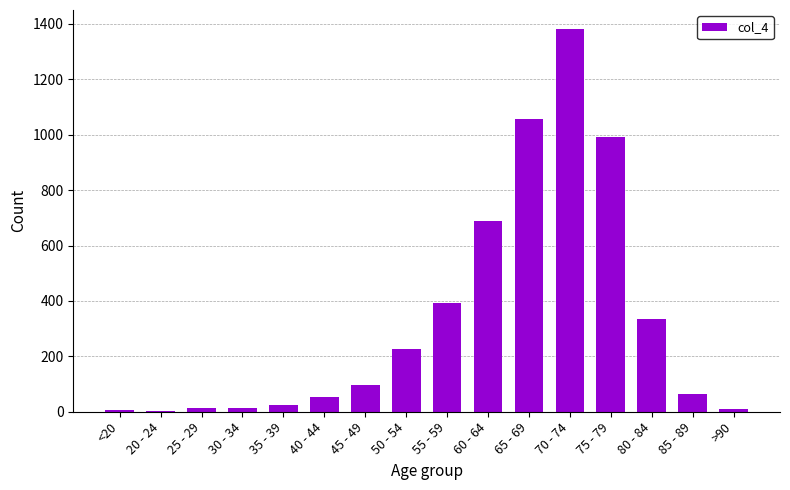

What is the change in value from 55 - 59 to 75 - 79?

+601